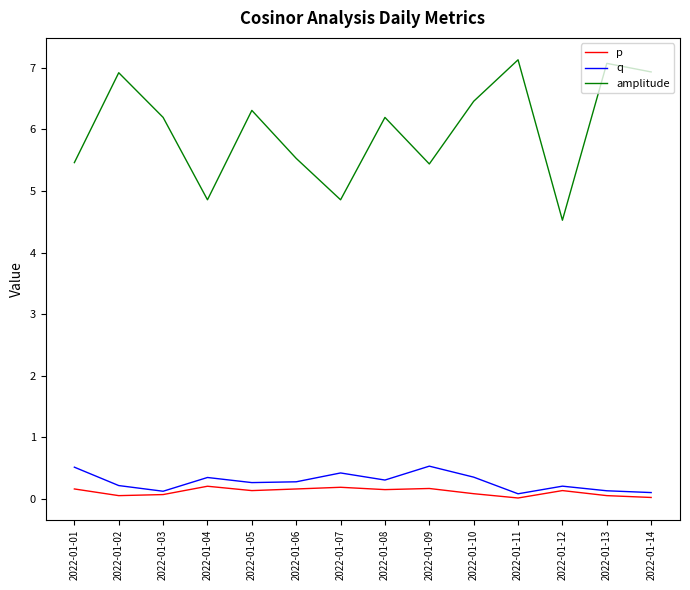

True or false: amplitude has a value of 6.8 at 2022-01-07.

False